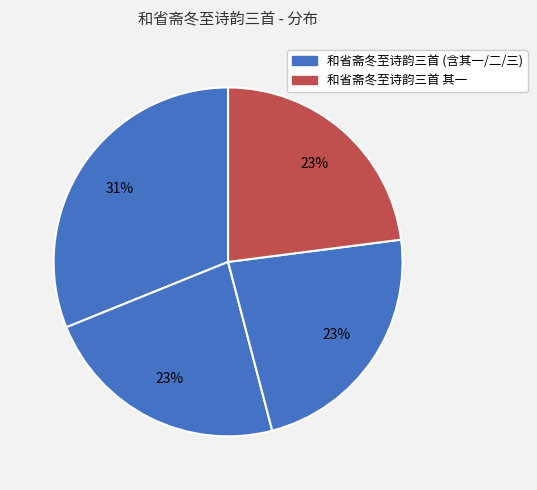

To the nearest percent, what is the average slice percentage?

25%